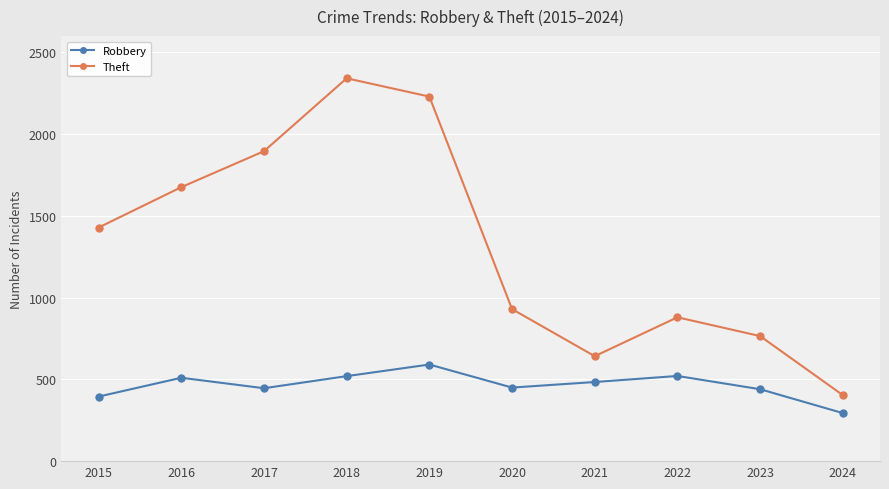

What is the difference between the second highest and second lowest values in the Robbery series?

126